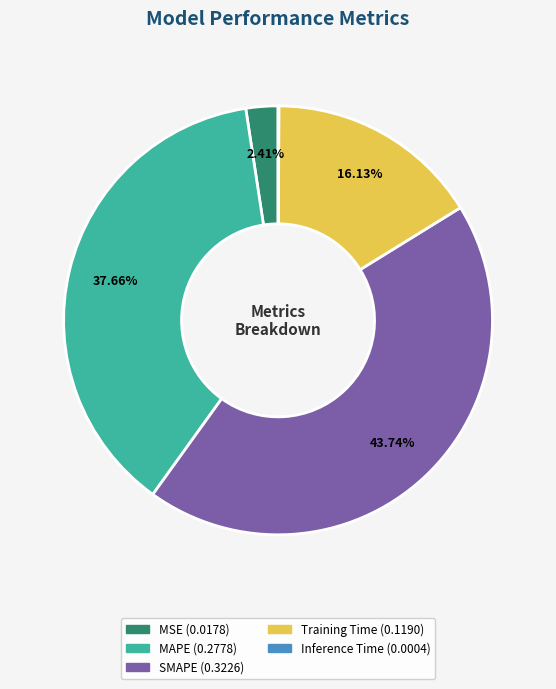

Is the sum of MSE and Training Time greater than half?

No